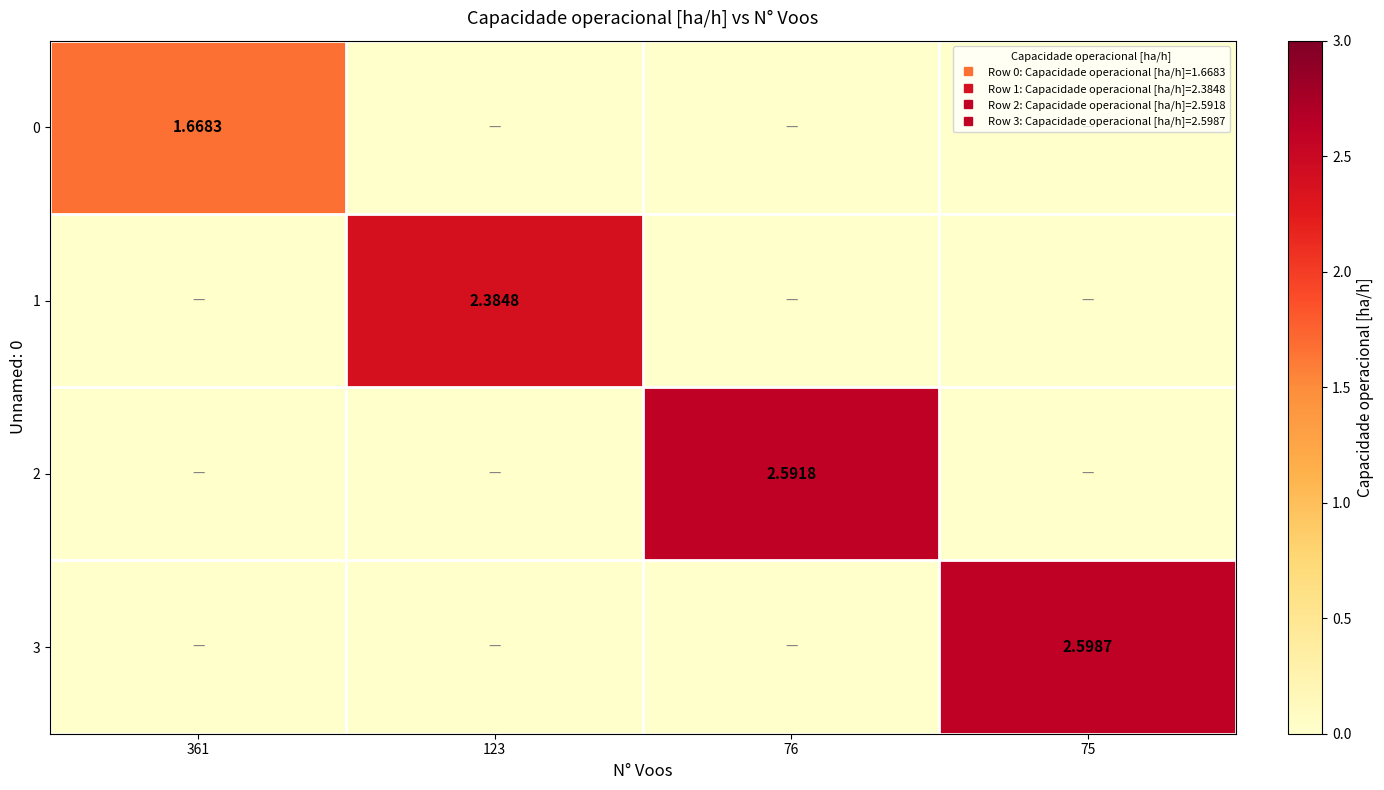

Where is 1 nearest to the value 1?

361